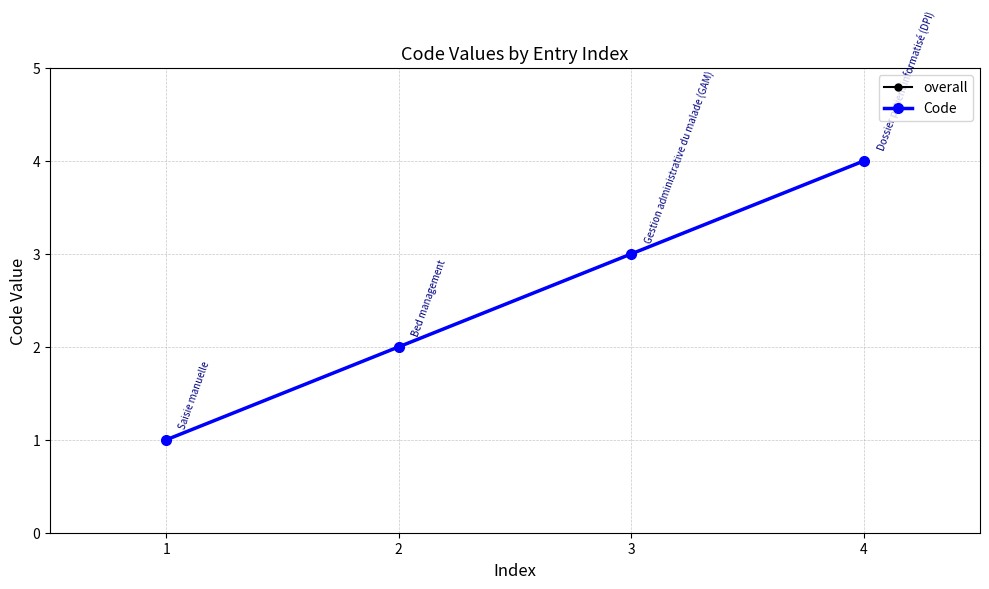

True or false: overall and Code intersect in this chart.

False